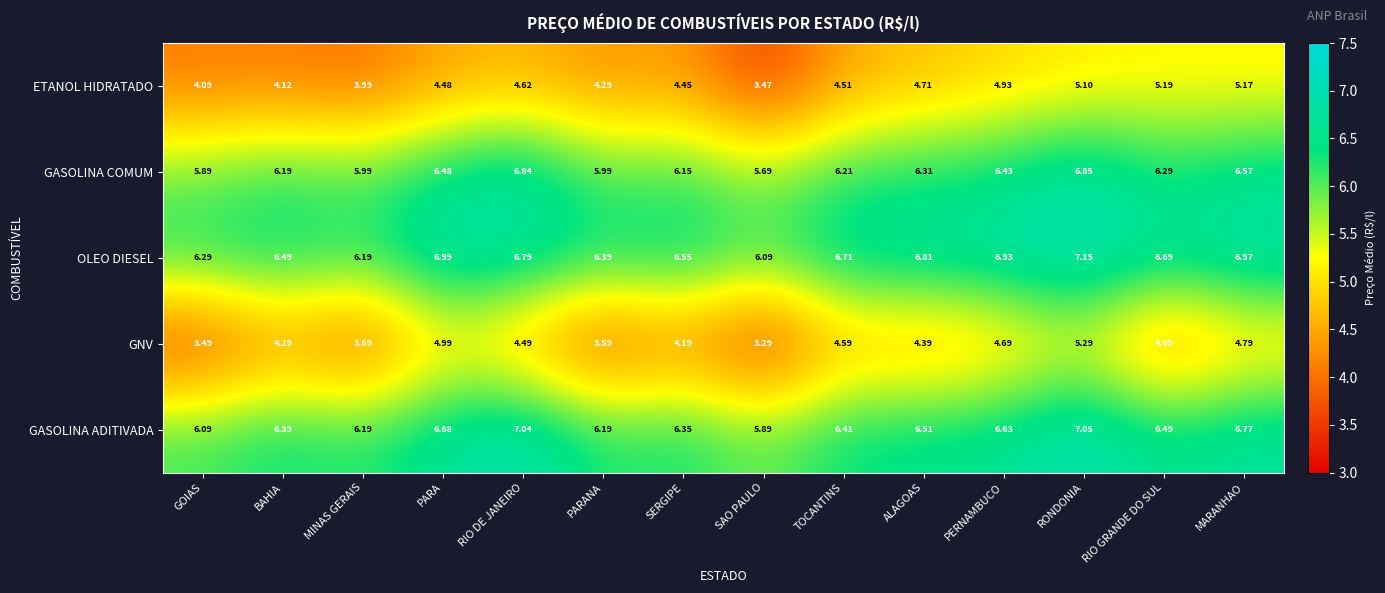

At which label does GASOLINA COMUM reach its minimum?

SAO PAULO